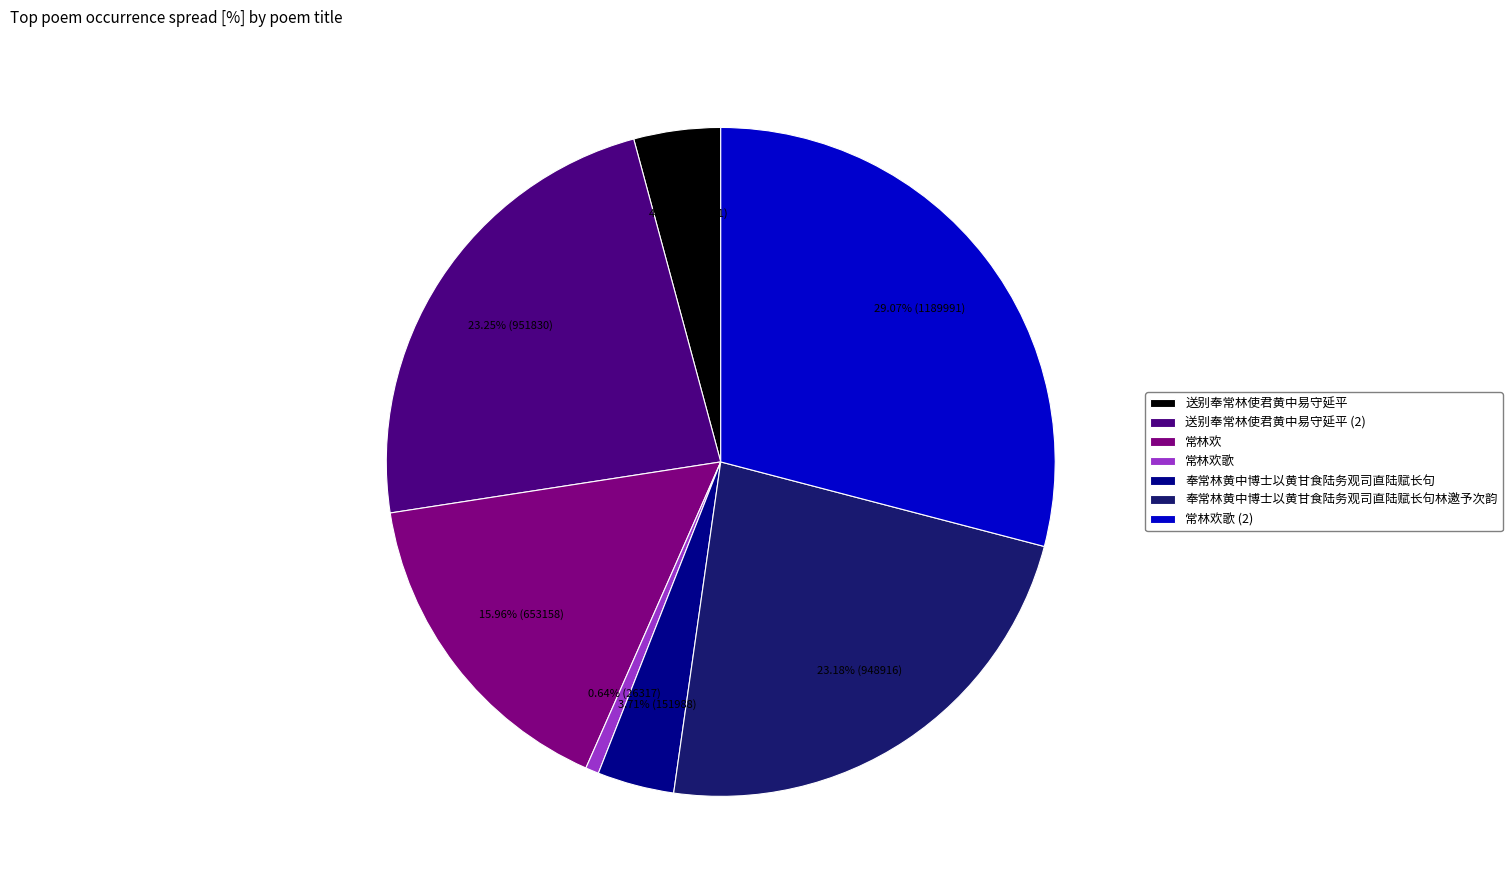

To the nearest percent, what percentage of the pie is 常林欢?

16%